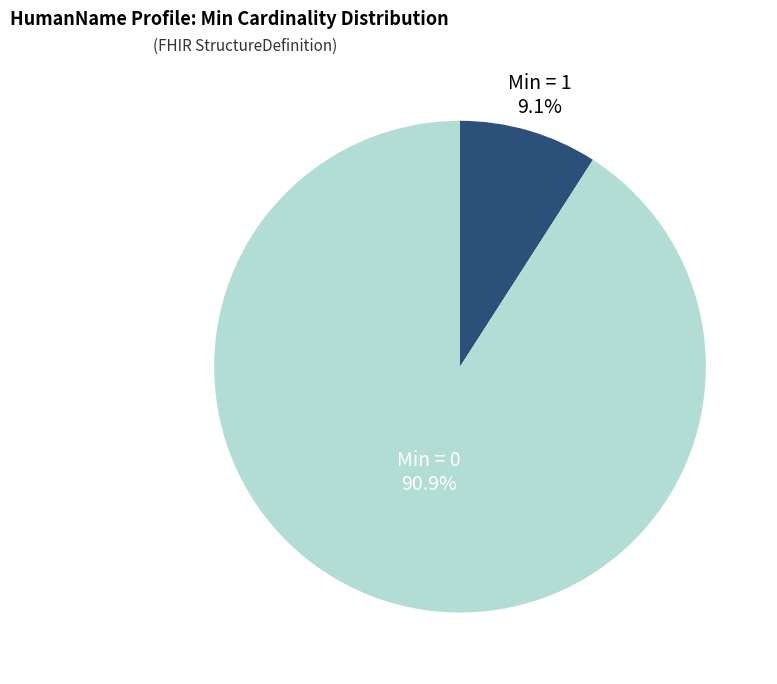

Does any single category account for the majority?

Yes